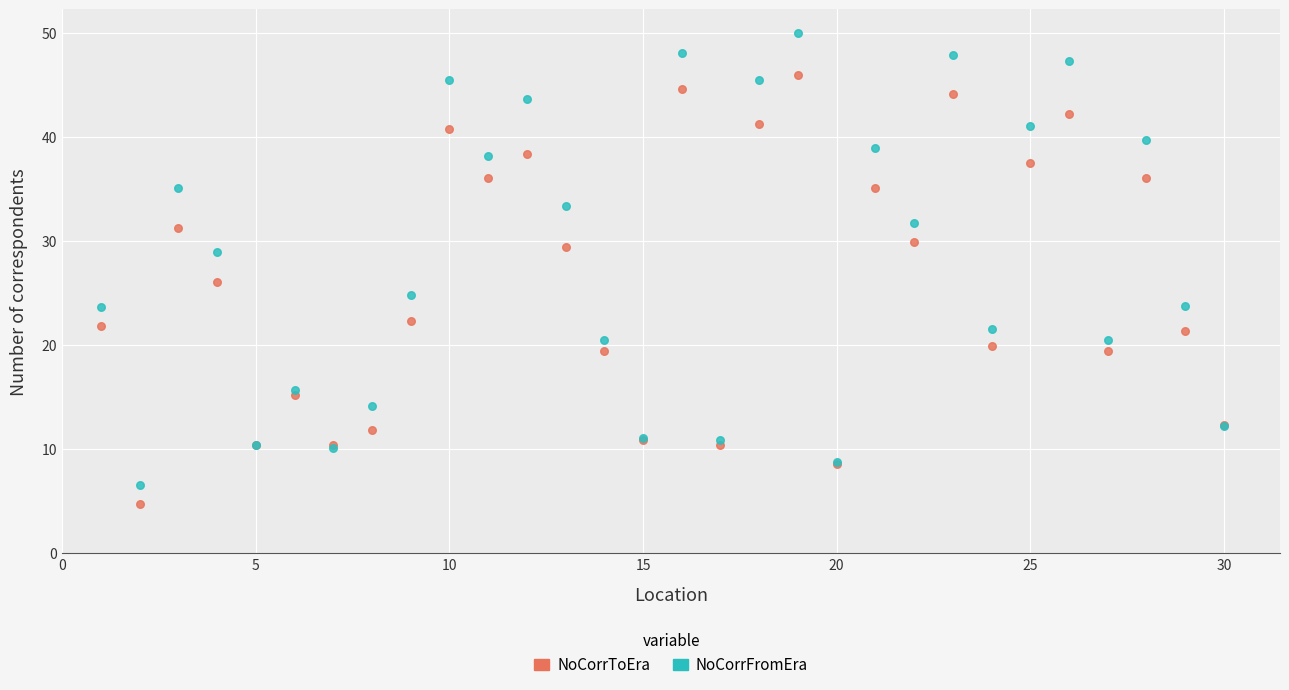

Which series has the largest Y range (max minus min)?

NoCorrFromEra